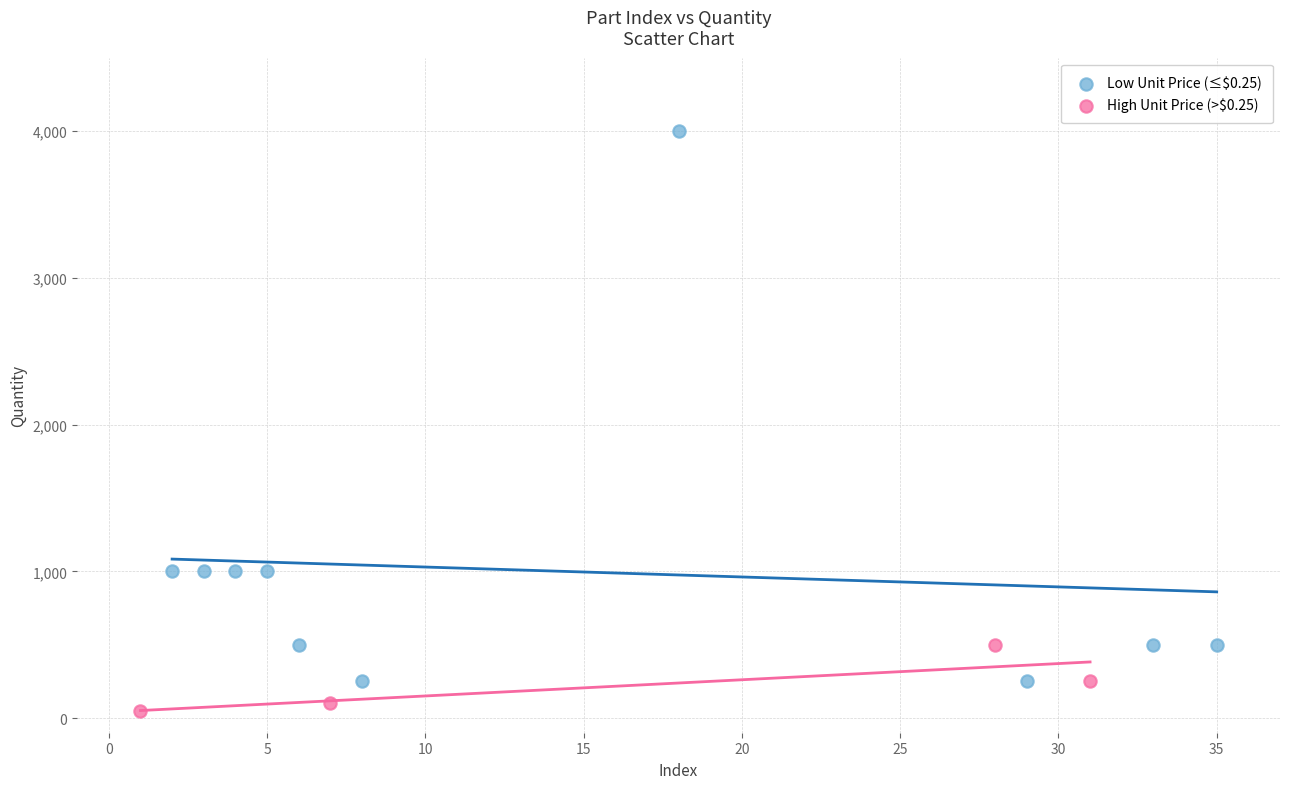

What are all the series names shown in the legend?

Low Unit Price (≤$0.25), High Unit Price (>$0.25)